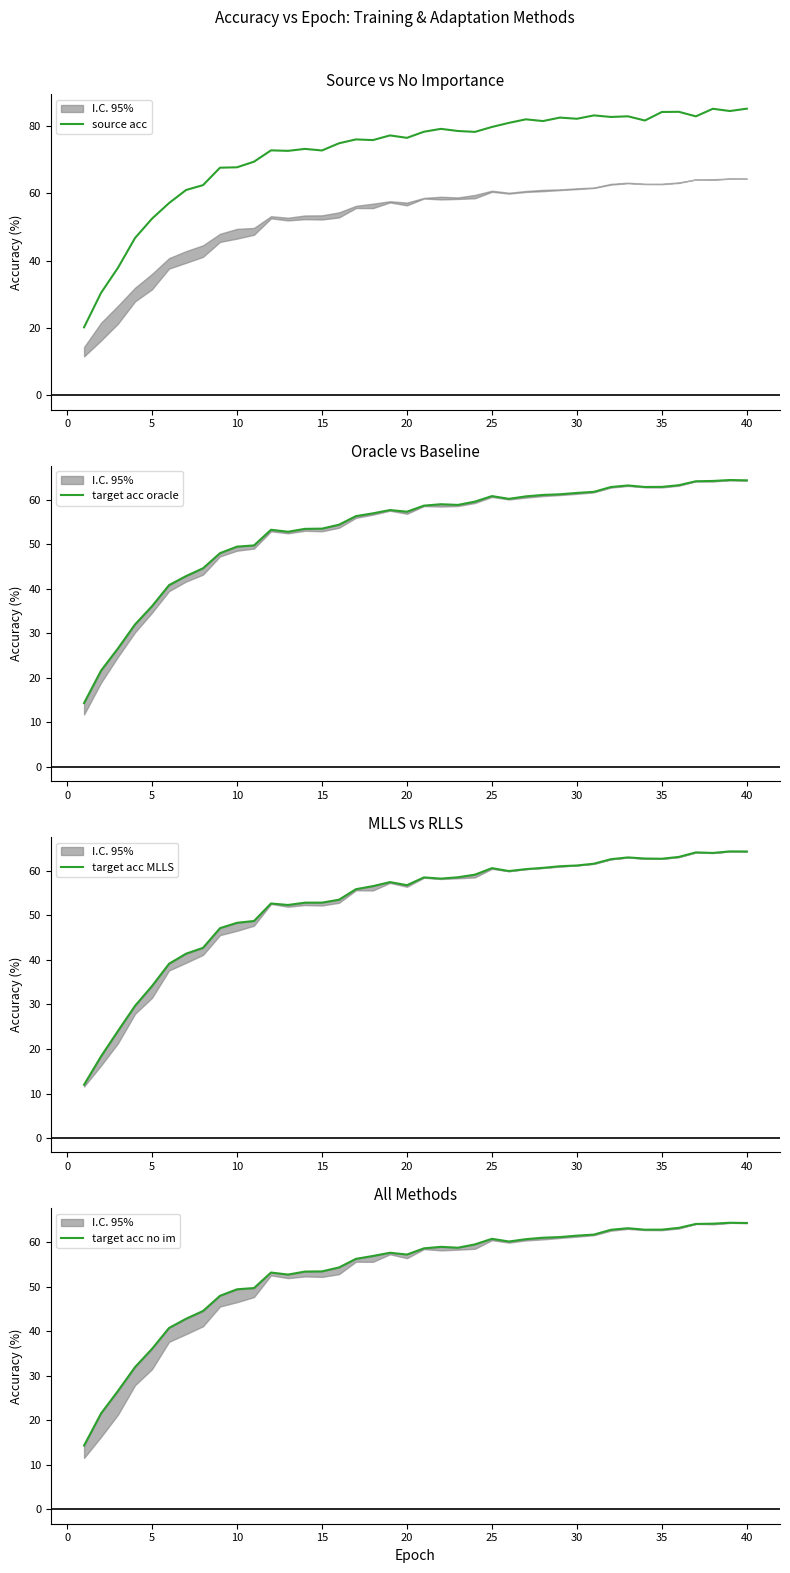

True or false: target acc no im has a value of 35.3 at 20.

False